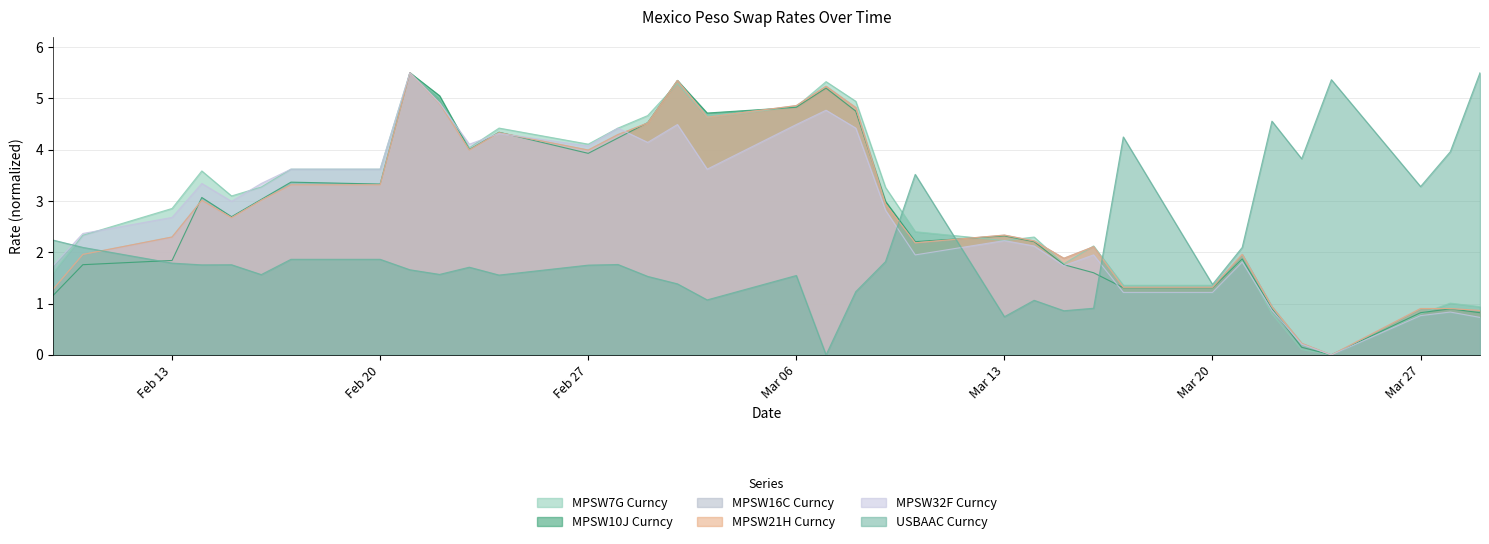

Does the chart display data point markers on the line(s)?

No